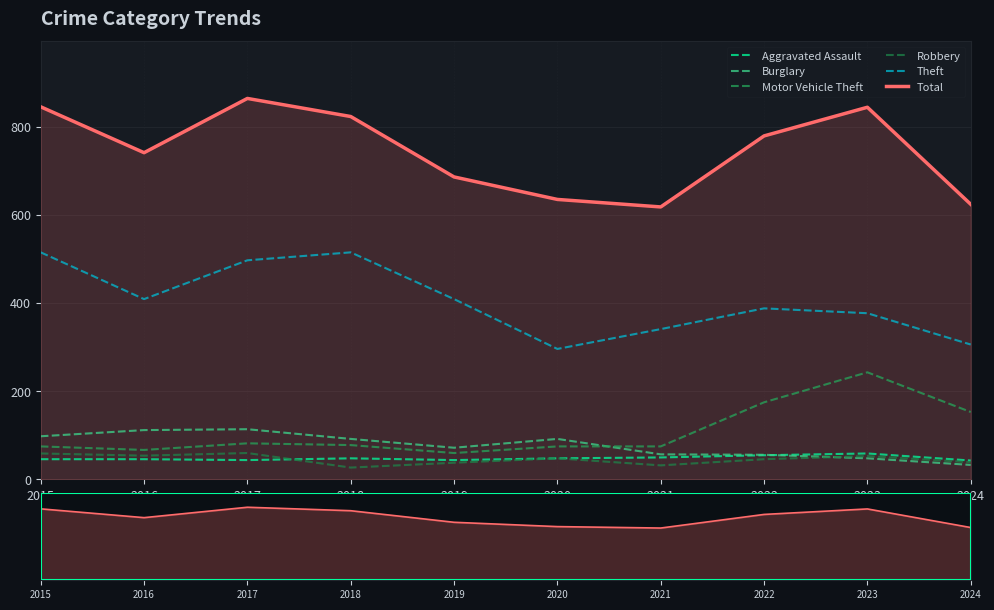

Reading left to right, transcribe all the data shown in this chart.

Aggravated Assault: 46	46	44	48	44	48	50	55	59	43
Burglary: 98	112	114	92	72	92	57	56	48	33
Motor Vehicle Theft: 75	67	82	78	60	75	75	175	243	153
Robbery: 59	54	60	27	38	48	32	46	53	39
Theft: 515	409	497	515	409	296	341	388	377	306
Total: 845	741	864	823	686	635	618	779	844	624